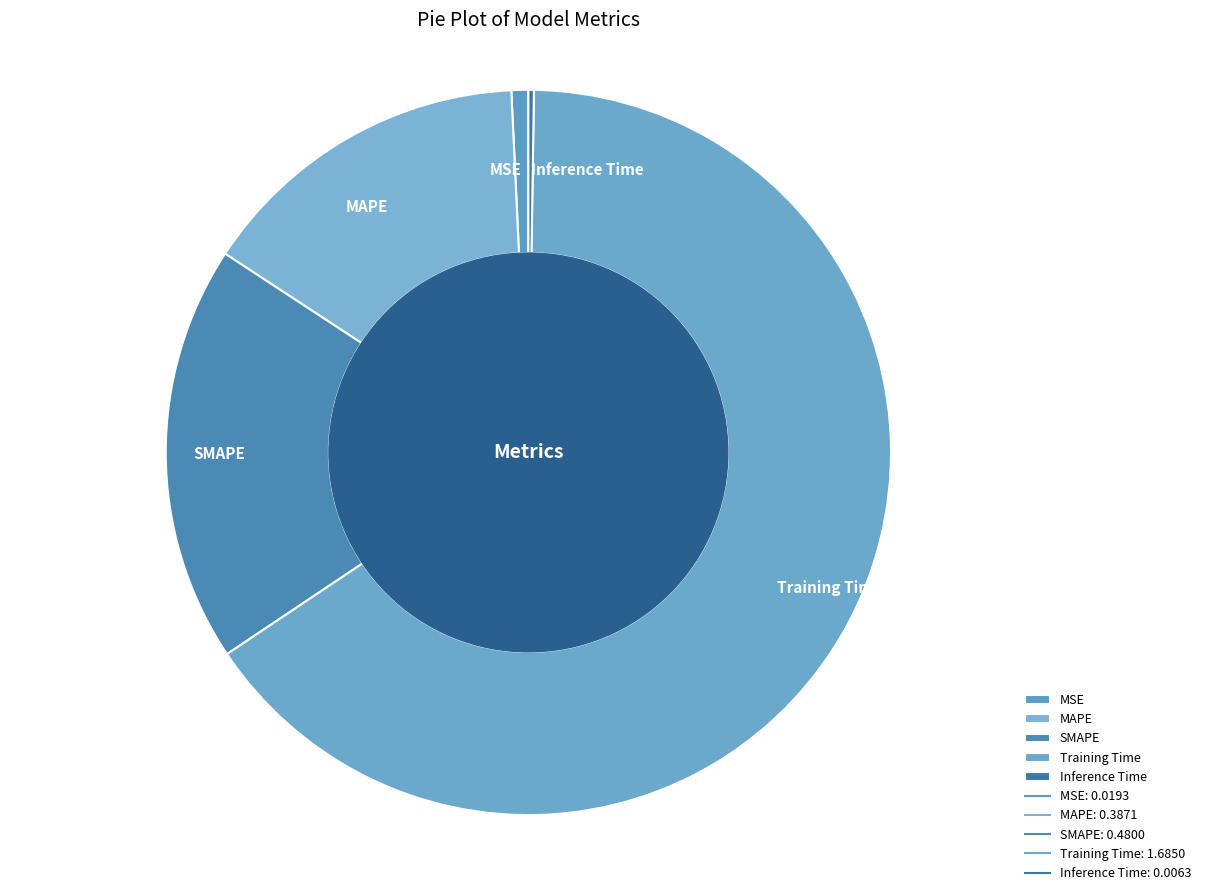

True or false: SMAPE accounts for 19% of the total.

True